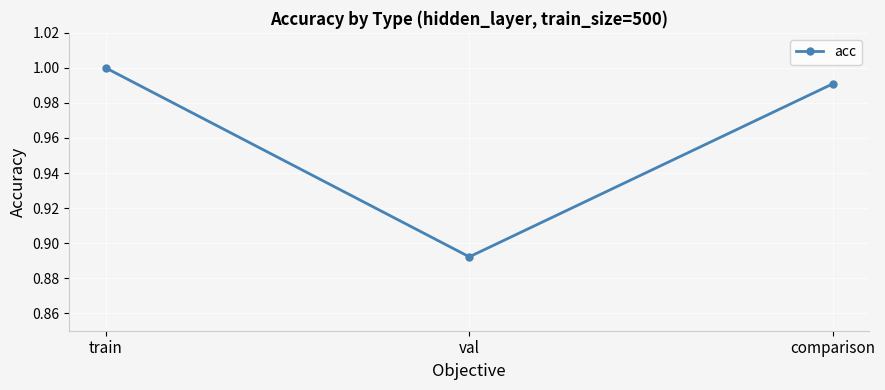

What is the sum of the values at comparison and val?

1.9